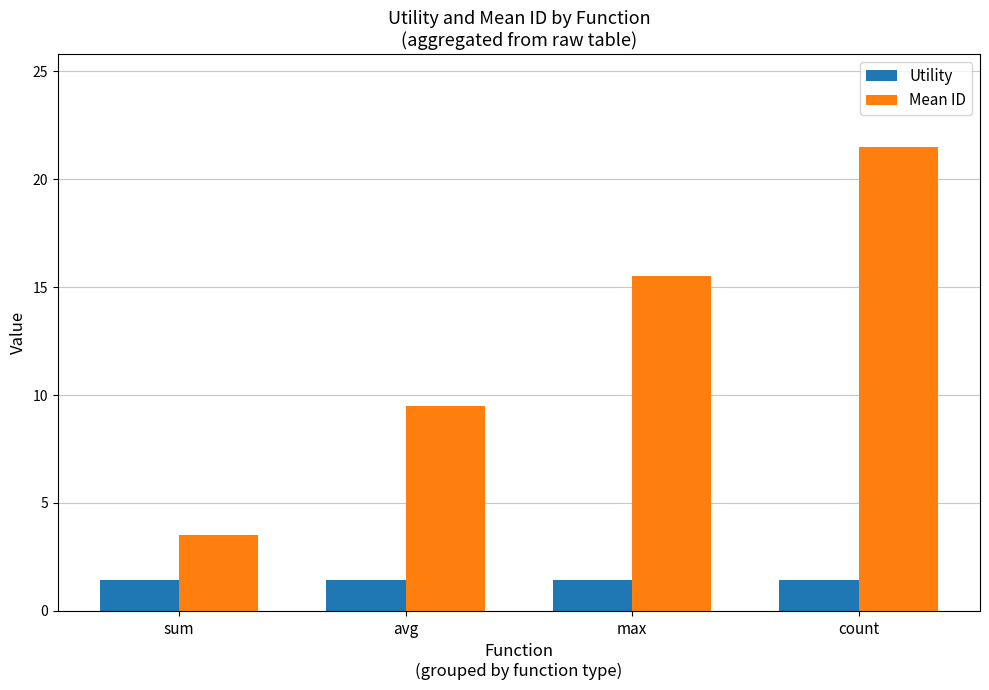

Between sum and max, which series saw the biggest shift?

Mean ID